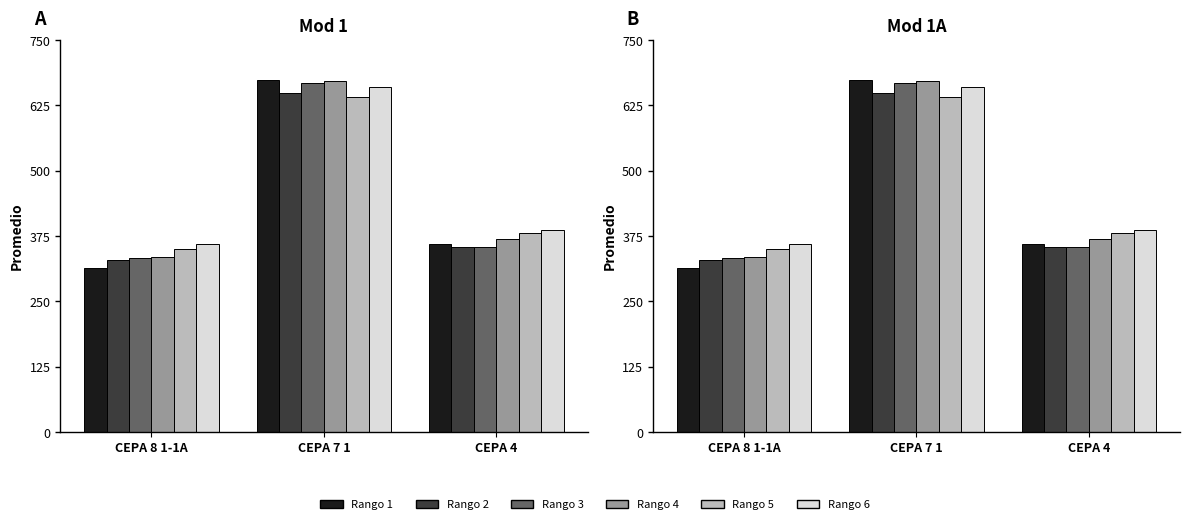

Which category has the highest value across all series?

CEPA 7 1